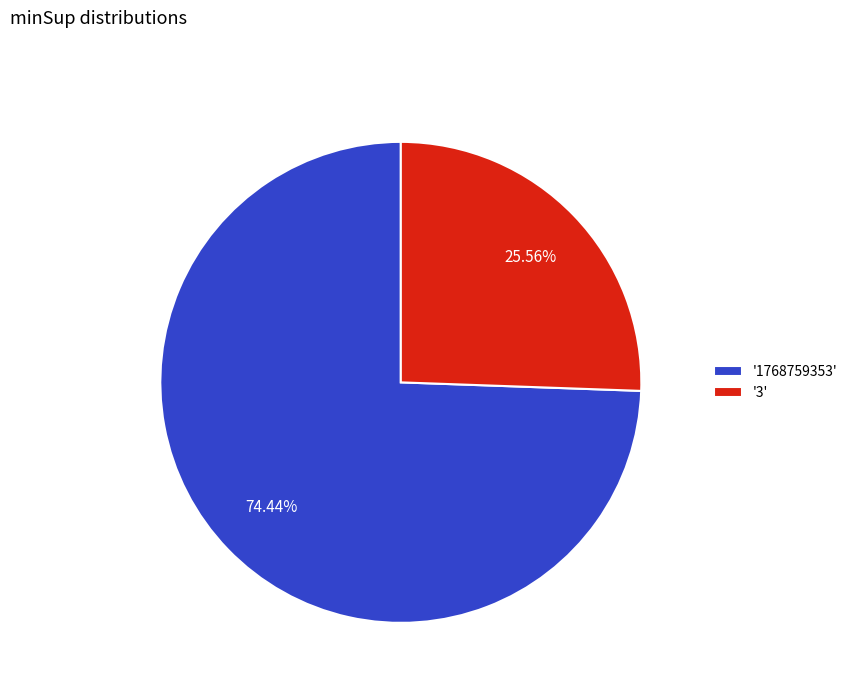

Is there any slice that represents more than half of the pie?

Yes